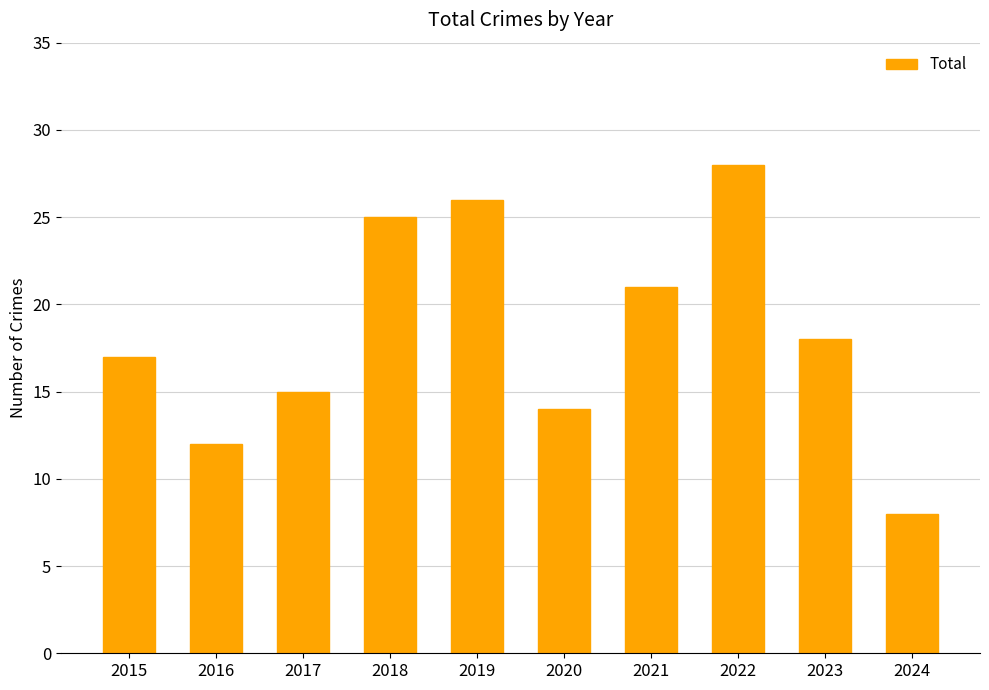

How many values are below 18?

5